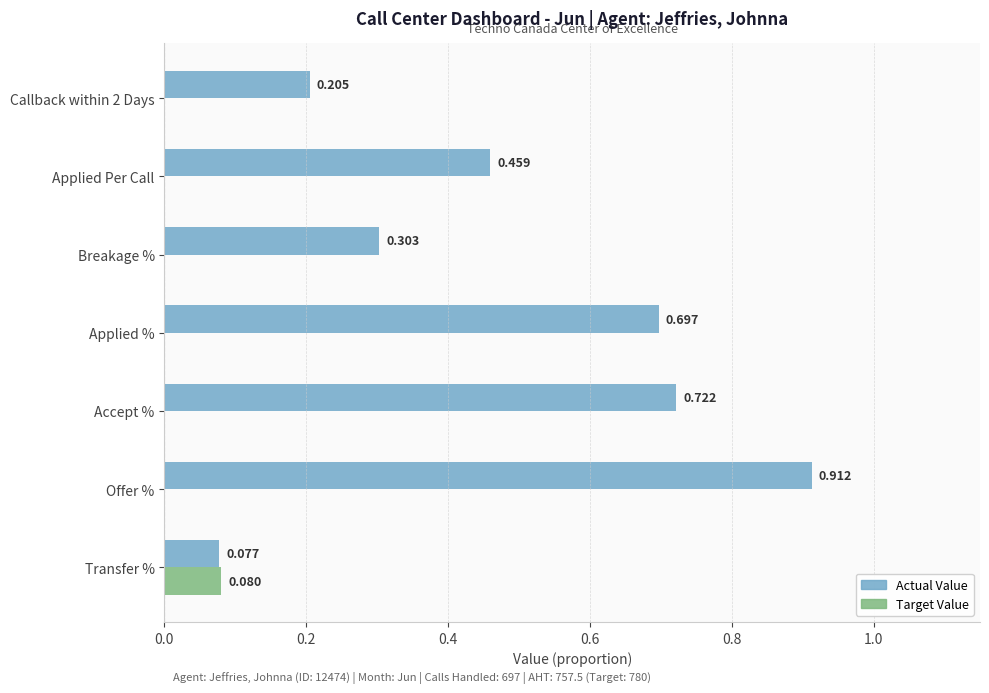

At which label is Actual Value closest to 0?

Transfer %